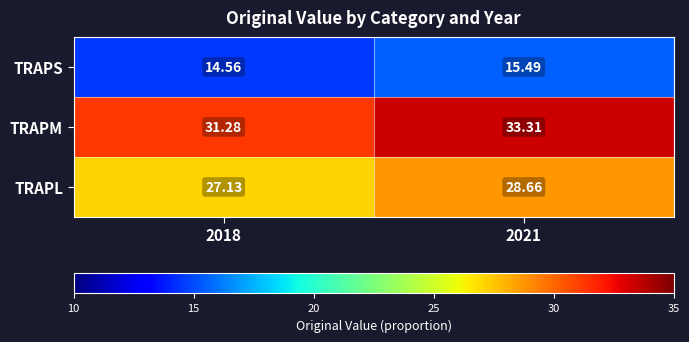

Between 2018 and 2021, which series saw the biggest shift?

TRAPM